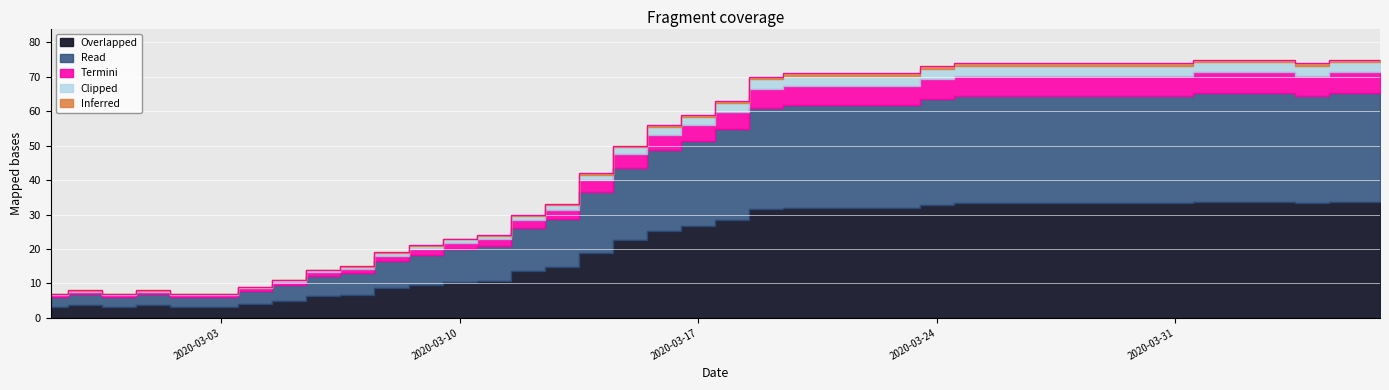

Rank the categories by value from highest to lowest.

2020-04-01, 2020-04-02, 2020-04-03, 2020-04-05, 2020-04-06, 2020-03-25, 2020-03-26, 2020-03-27, 2020-03-28, 2020-03-29, 2020-03-30, 2020-03-31, 2020-04-04, 2020-03-24, 2020-03-20, 2020-03-21, 2020-03-22, 2020-03-23, 2020-03-19, 2020-03-18, 2020-03-17, 2020-03-16, 2020-03-15, 2020-03-14, 2020-03-13, 2020-03-12, 2020-03-11, 2020-03-10, 2020-03-09, 2020-03-08, 2020-03-07, 2020-03-06, 2020-03-05, 2020-03-04, 2020-02-28, 2020-03-01, 2020-02-27, 2020-02-29, 2020-03-02, 2020-03-03